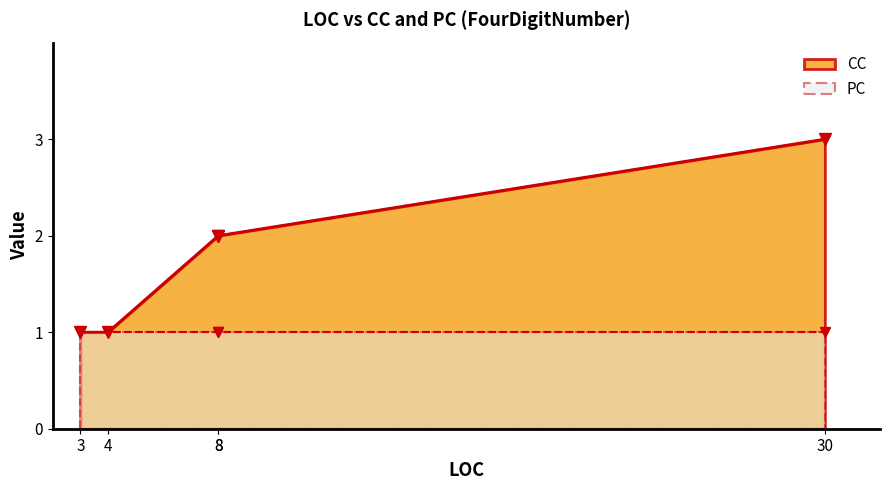

At 4, list the series in order from smallest to largest.

CC, PC